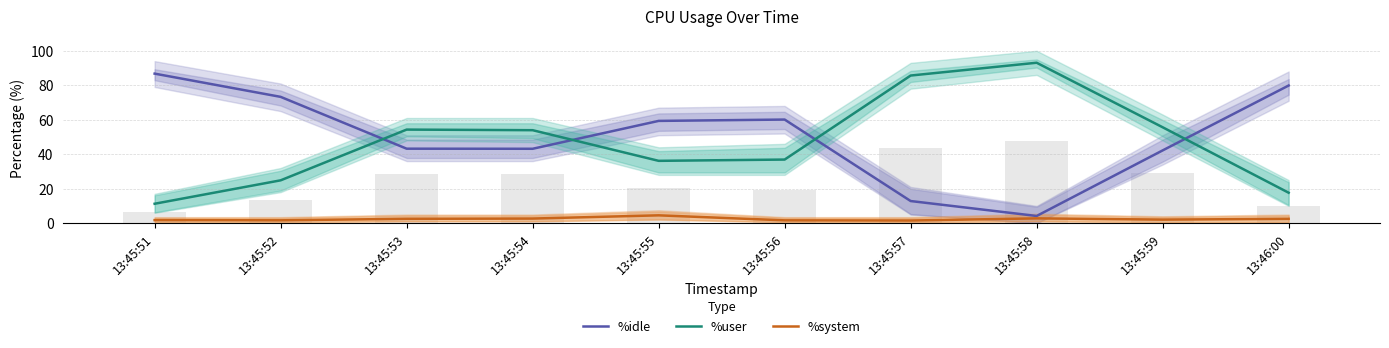

What is the sum of all %user values?

469.3